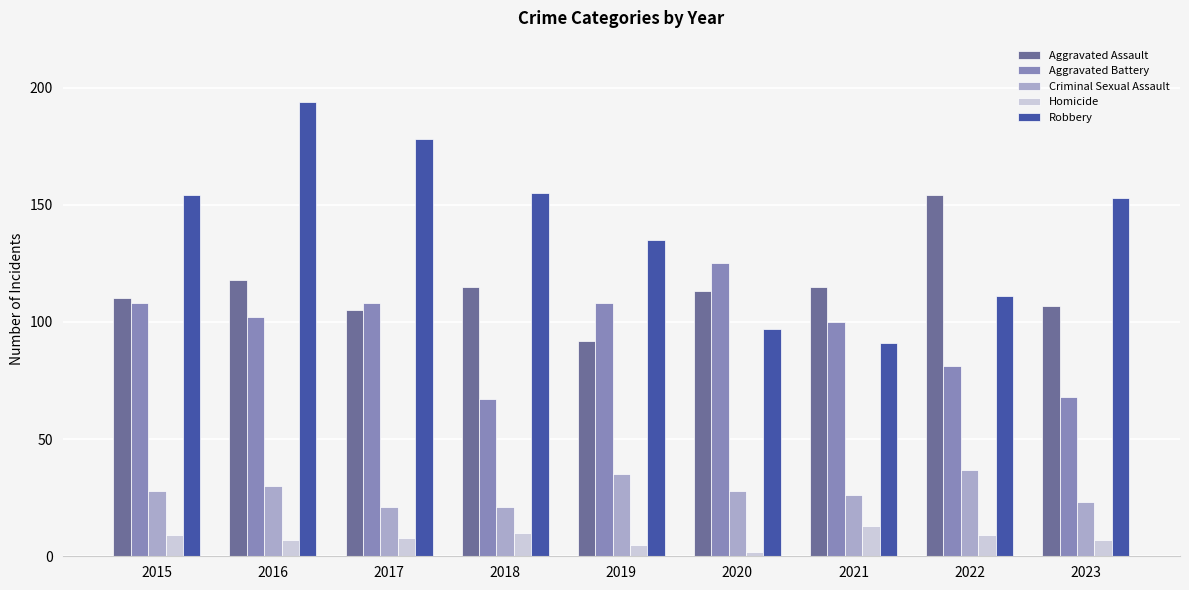

What is the difference between the maximum and minimum values in the Criminal Sexual Assault series?

16